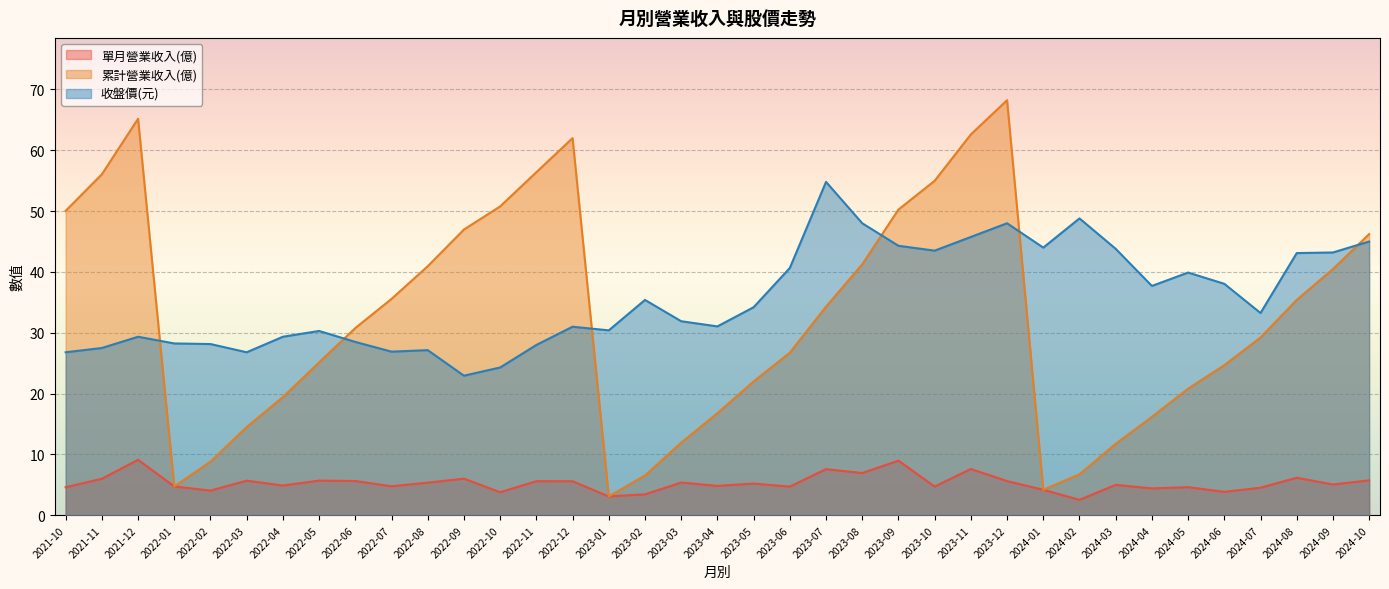

What is the total value across all series at 2023-07?

96.7